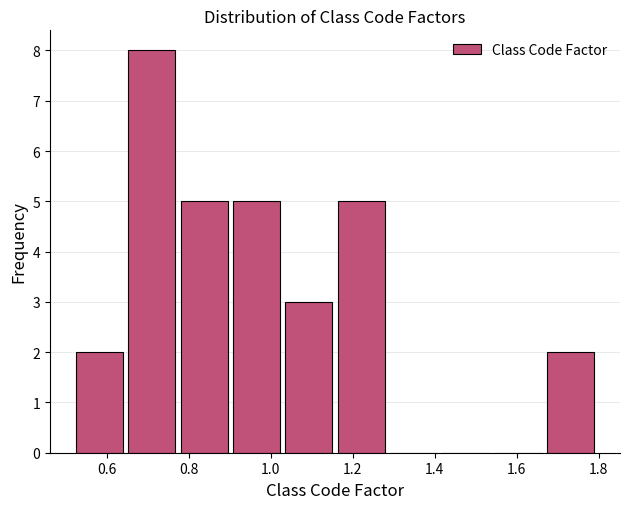

Which range on the x-axis has the tallest bar?

0.64 to 0.78